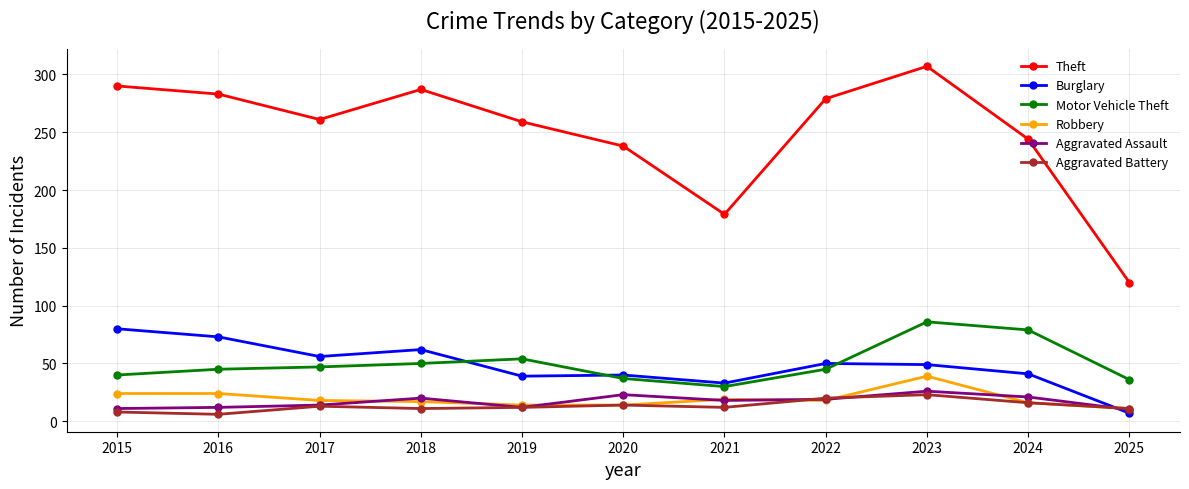

True or false: Motor Vehicle Theft has more than 1 interior local peaks.

True